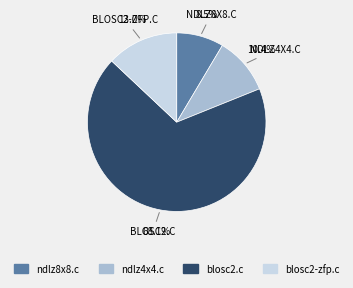

Approximately how many times larger is the value at ndlz4x4.c compared to blosc2-zfp.c?

0.8